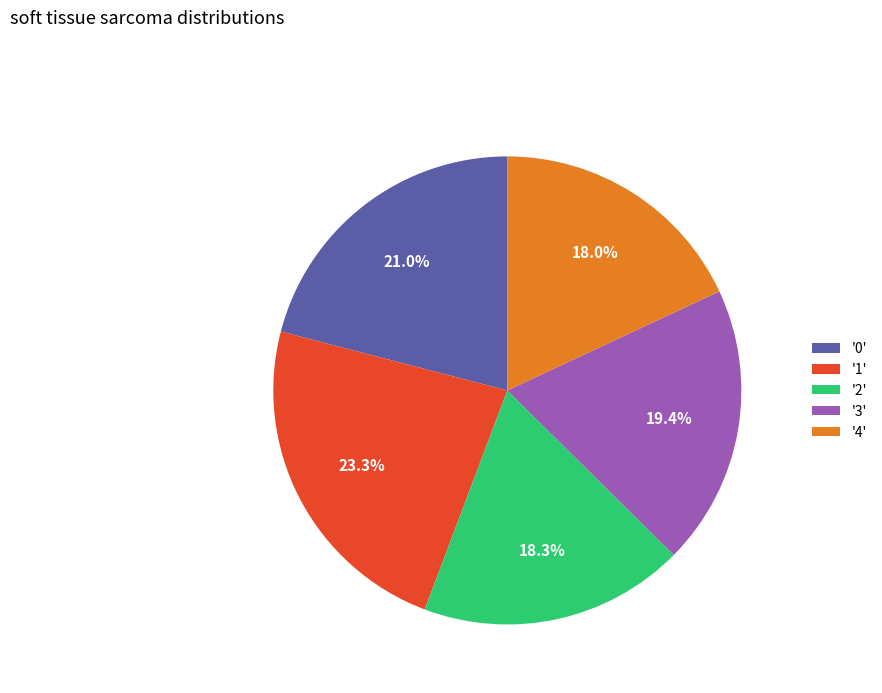

What is the total percentage of '1' and '3'?

42.7%